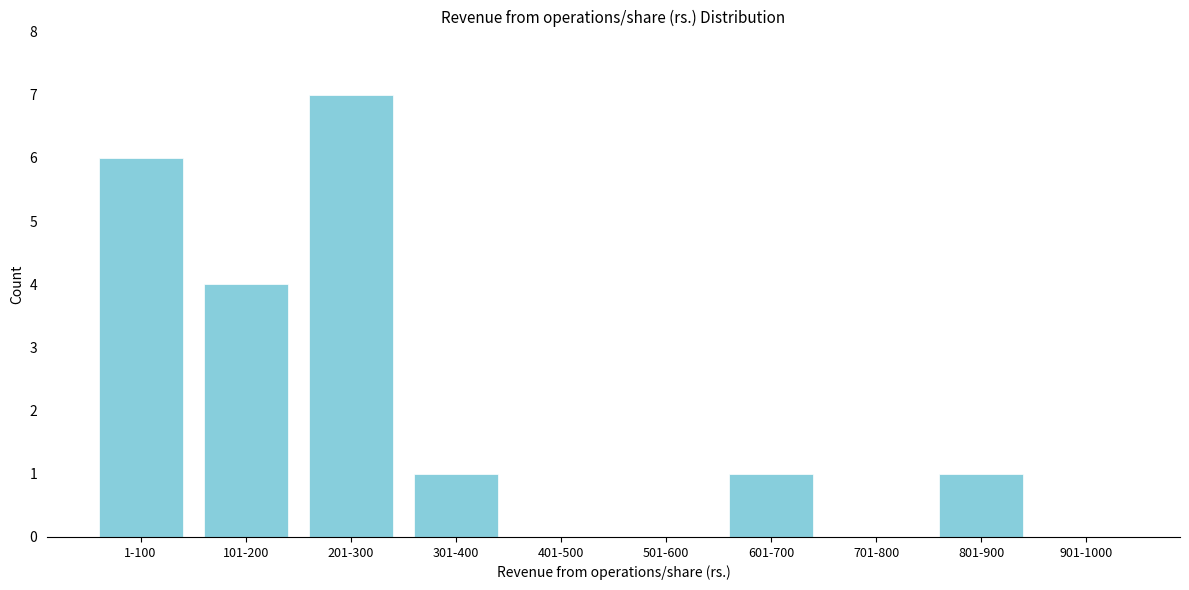

Reading left to right, what are all the values shown in this chart?

1-100=6	101-200=4	201-300=7	301-400=1	401-500=0	501-600=0	601-700=1	701-800=0	801-900=1	901-1000=0